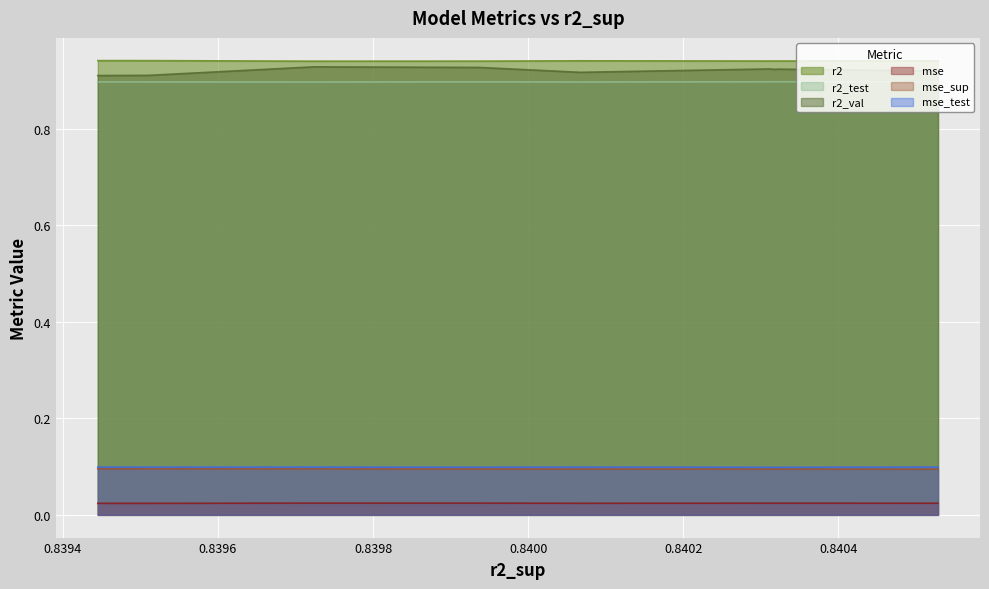

True or false: r2_test and mse_sup intersect in this chart.

False